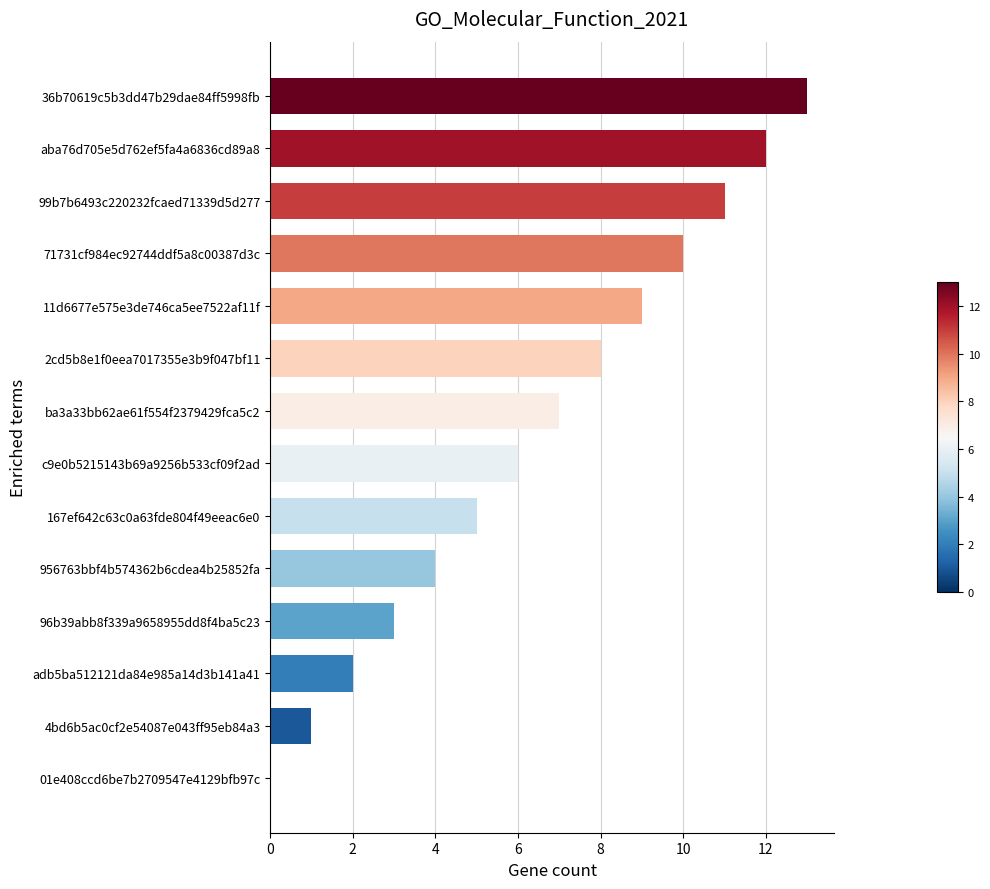

At which category does the chart reach its peak across all series?

36b70619c5b3dd47b29dae84ff5998fb